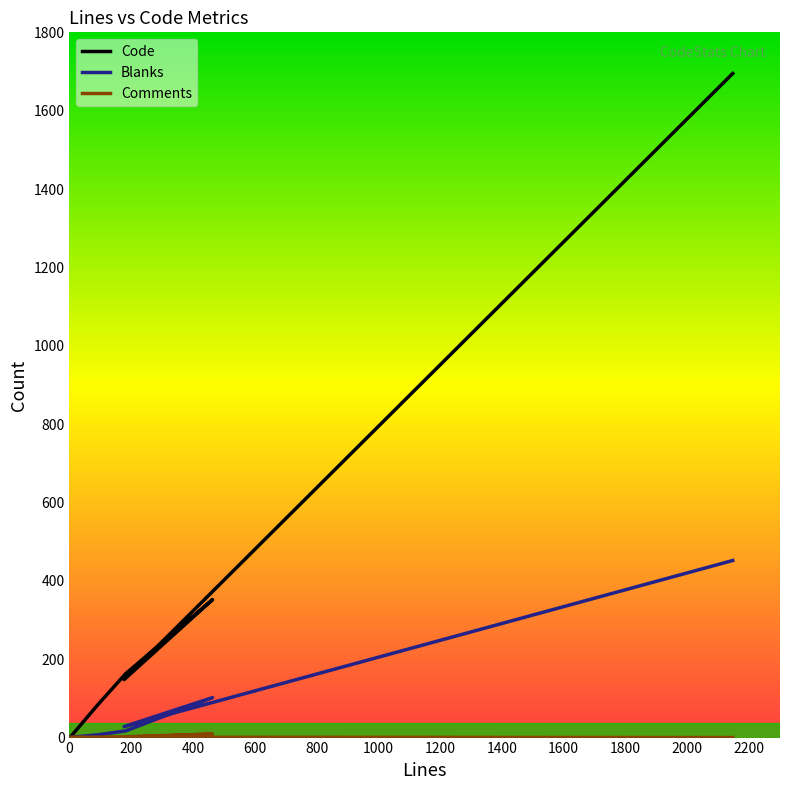

List the series in order of their peak value, lowest first.

Comments, Blanks, Code